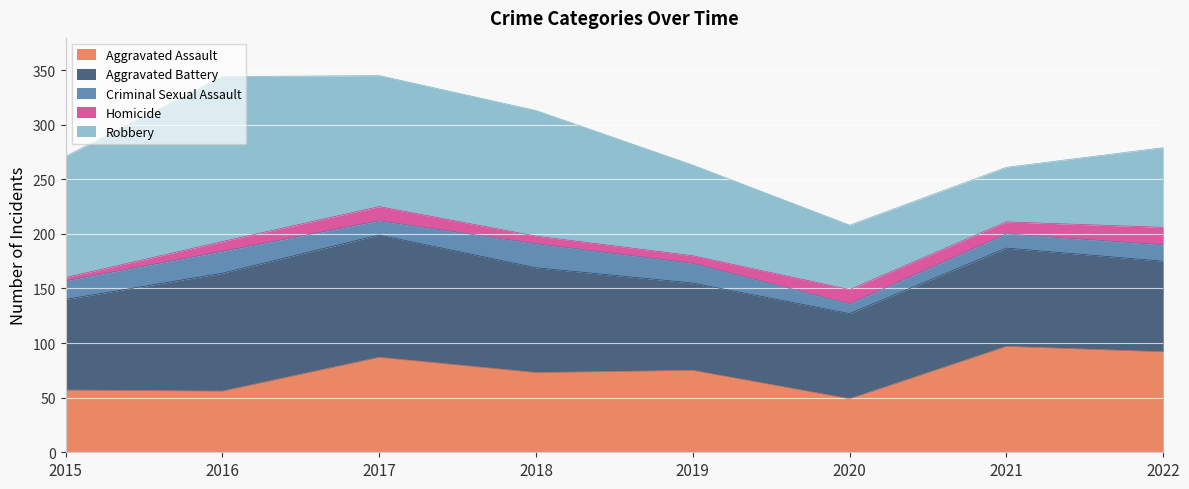

Where do Homicide and Criminal Sexual Assault first cross each other?

2019 and 2020